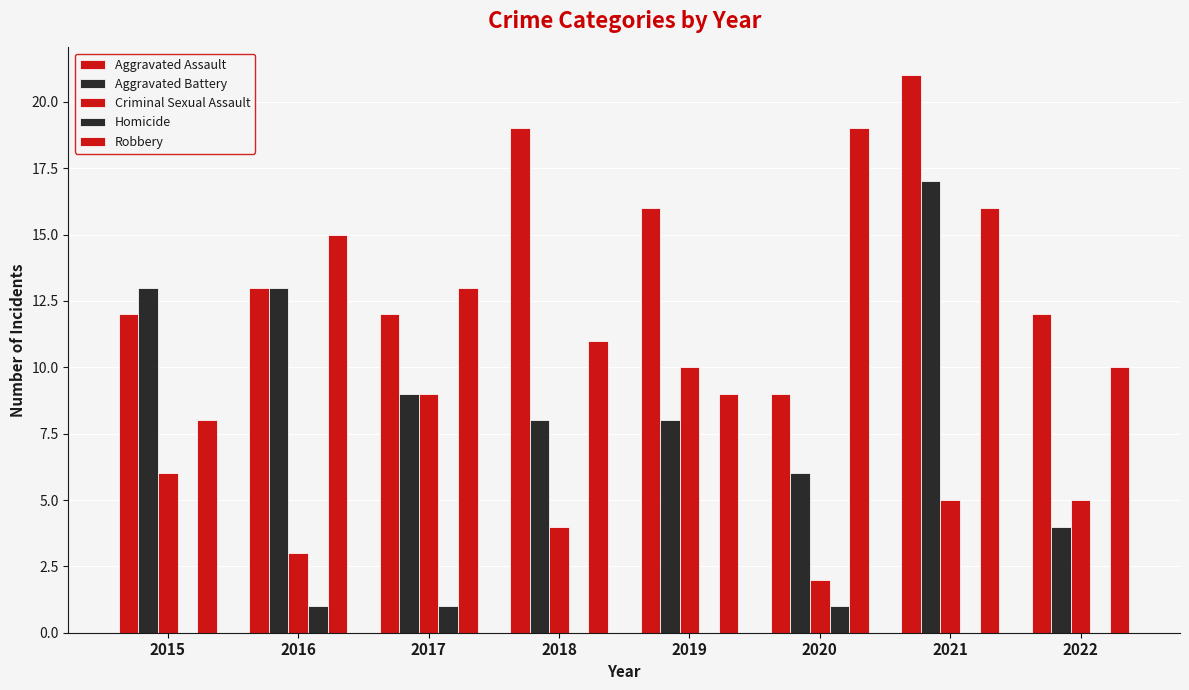

Rank the series at 2015 from highest to lowest value.

Aggravated Battery, Aggravated Assault, Robbery, Criminal Sexual Assault, Homicide